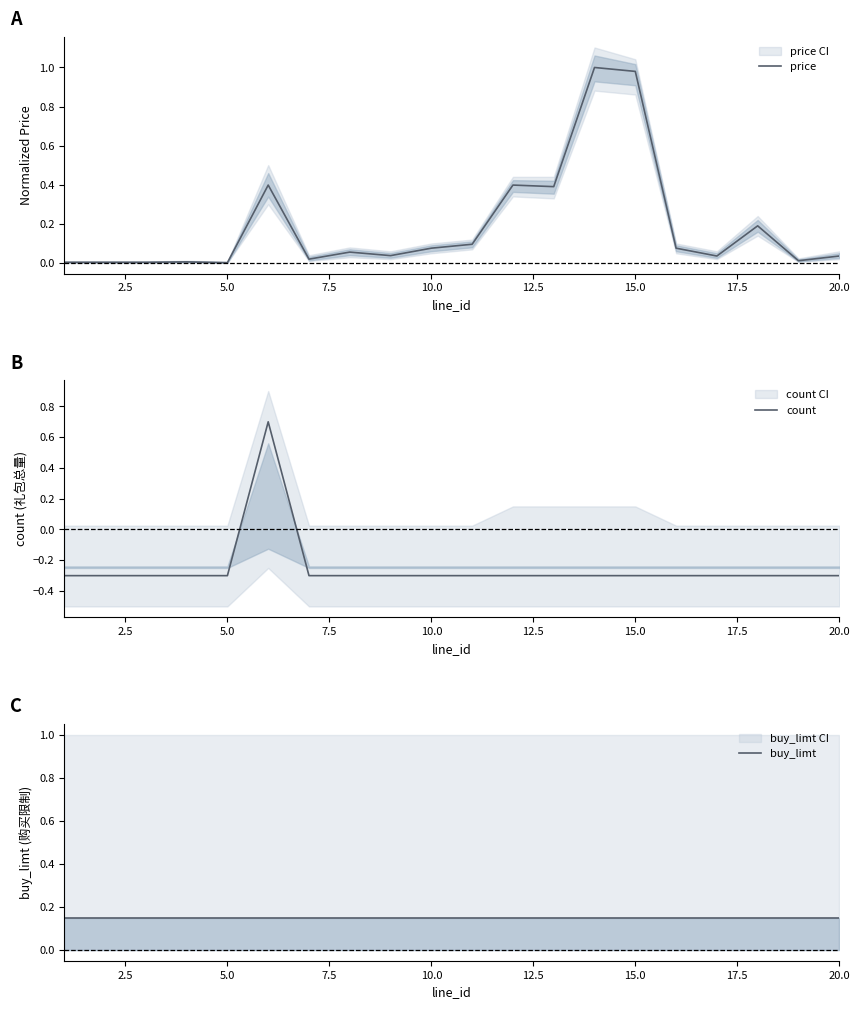

How many count values are between 0 and 1?

1